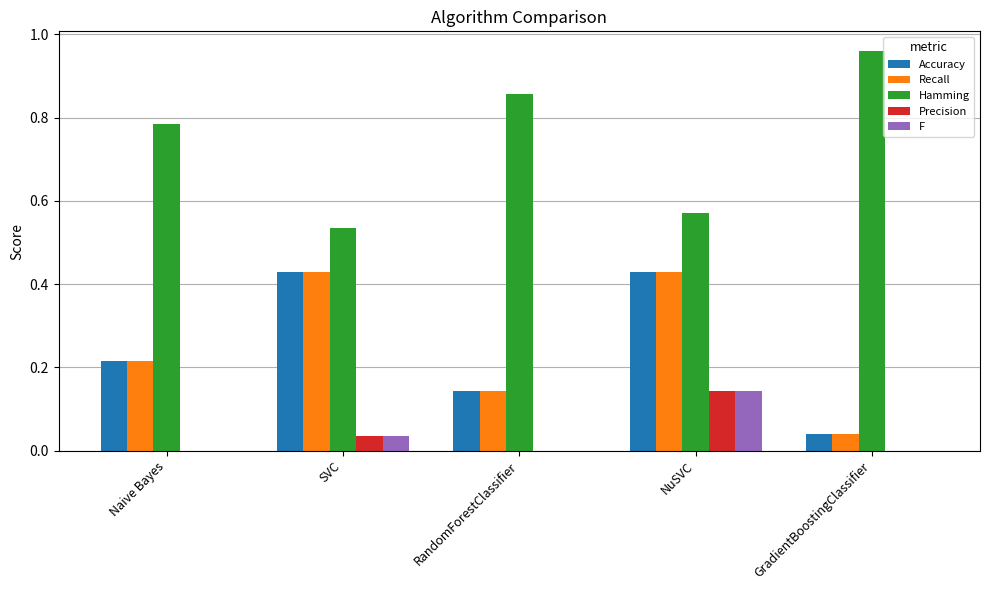

The value of Recall at GradientBoostingClassifier is 0.0. True or false?

True